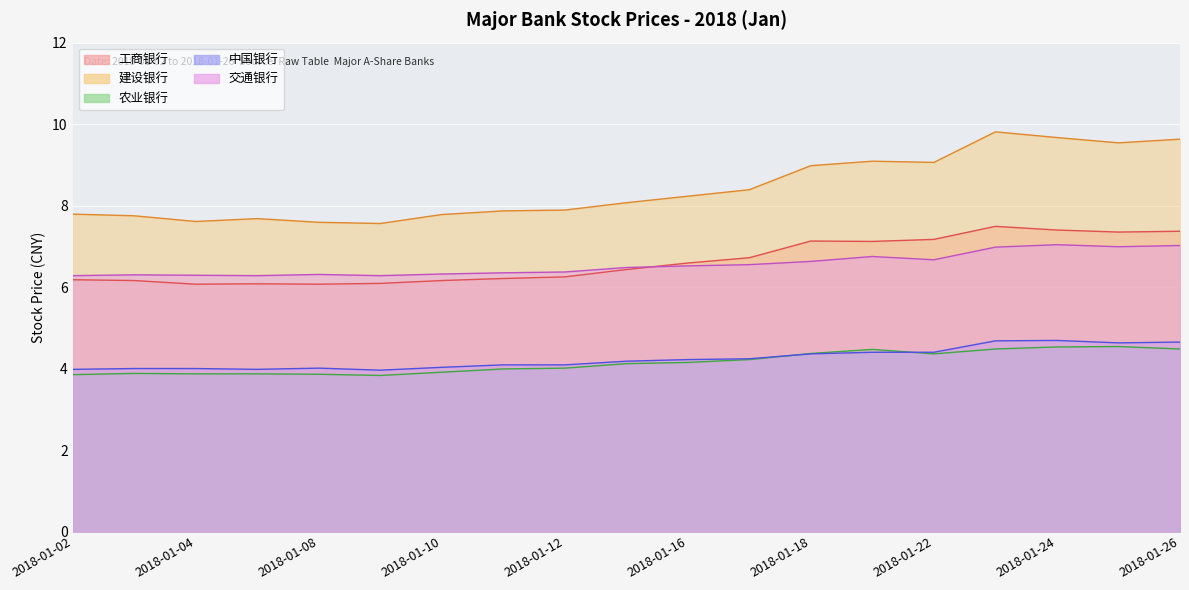

Which has a higher value, 2018-01-25 or 2018-01-08?

2018-01-25